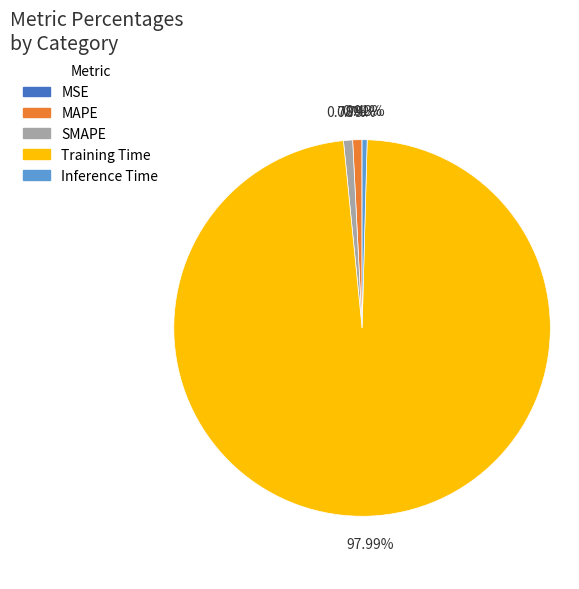

Between MAPE and Training Time, which is larger?

Training Time